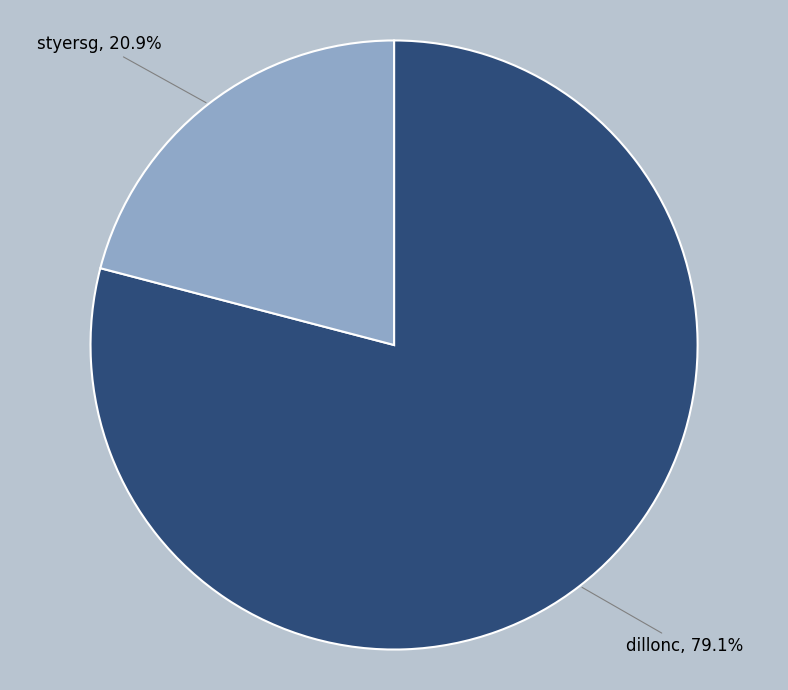

Rank the categories by value from highest to lowest.

dillonc, styersg